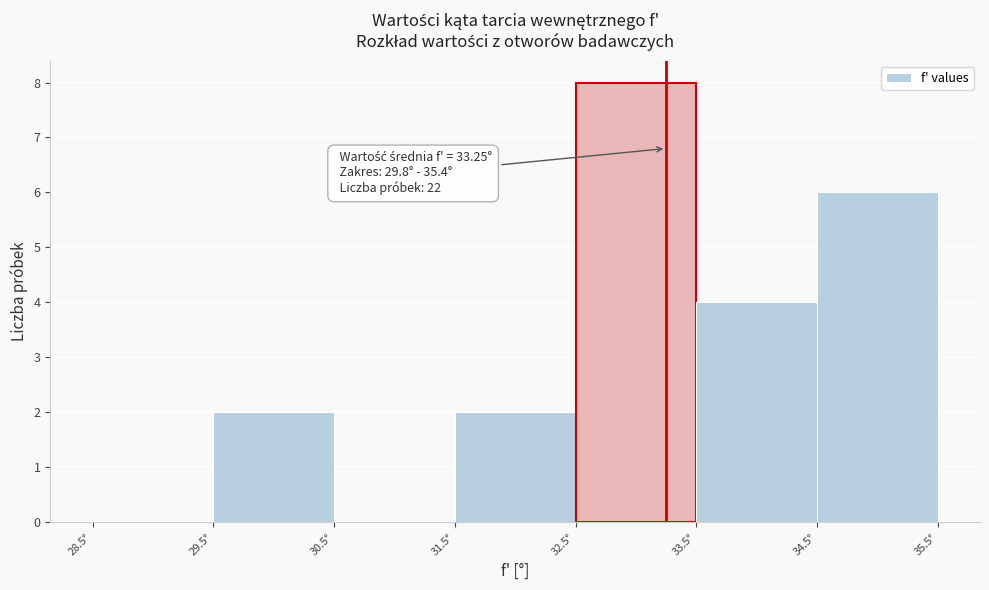

Which range on the x-axis has the tallest bar?

32.5 to 33.5